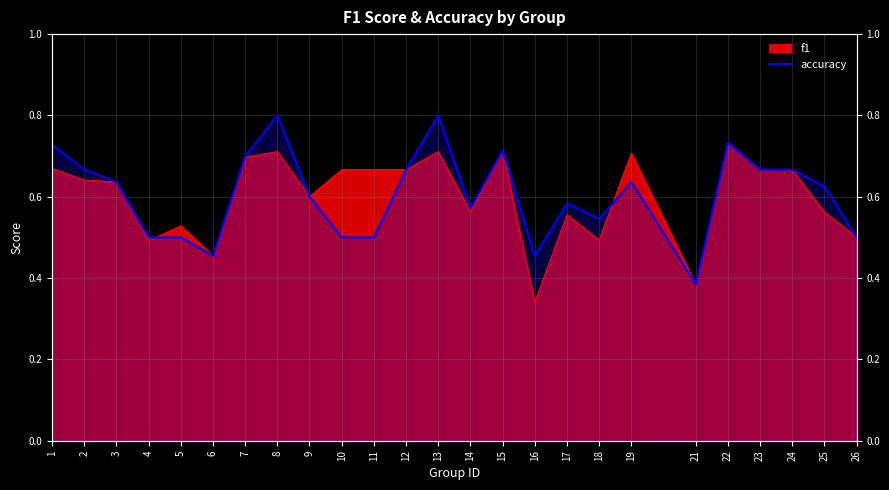

Reading left to right, extract all data points from this chart.

1=0.7	2=0.7	3=0.6	4=0.5	5=0.5	6=0.5	7=0.7	8=0.8	9=0.6	10=0.5	11=0.5	12=0.7	13=0.8	14=0.6	15=0.7	16=0.5	17=0.6	18=0.5	19=0.6	21=0.4	22=0.7	23=0.7	24=0.7	25=0.6	26=0.5